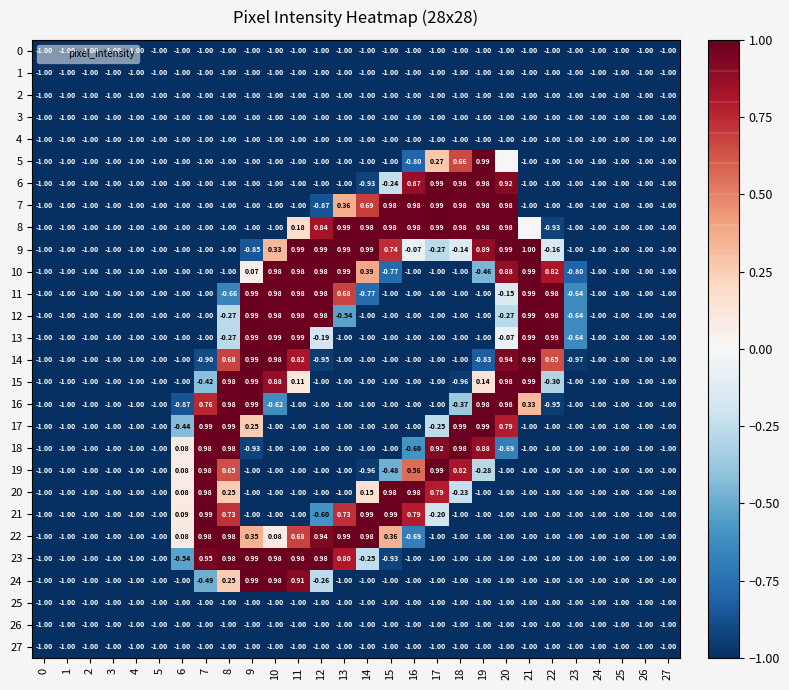

What is the sum of the row_7 values at 0 and 3?

-2.0